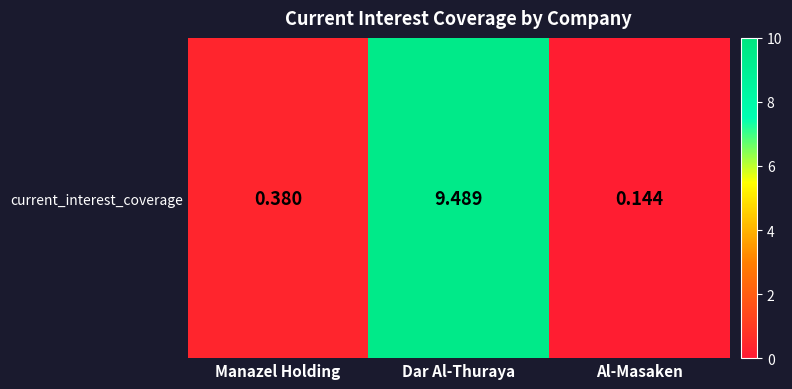

Rank the categories by value from highest to lowest.

Dar Al-Thuraya, Manazel Holding, Al-Masaken